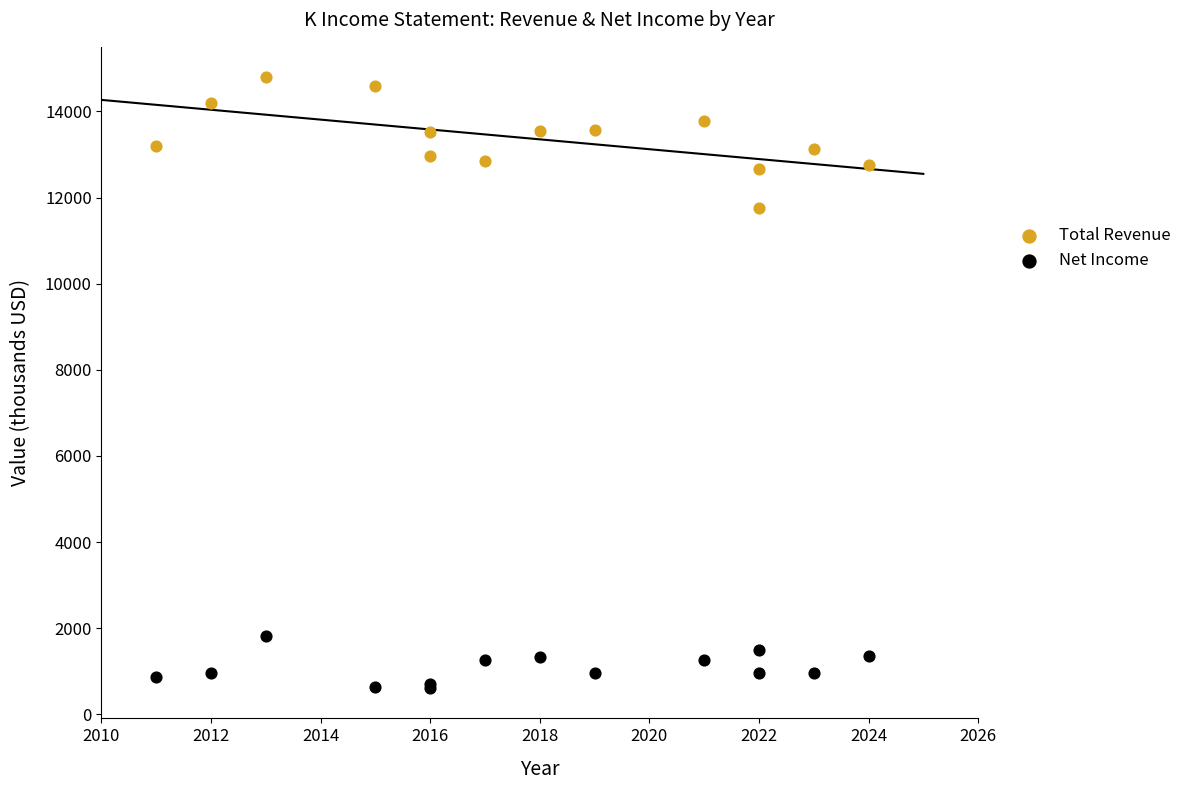

Which series has the widest spread of Y values?

Total Revenue